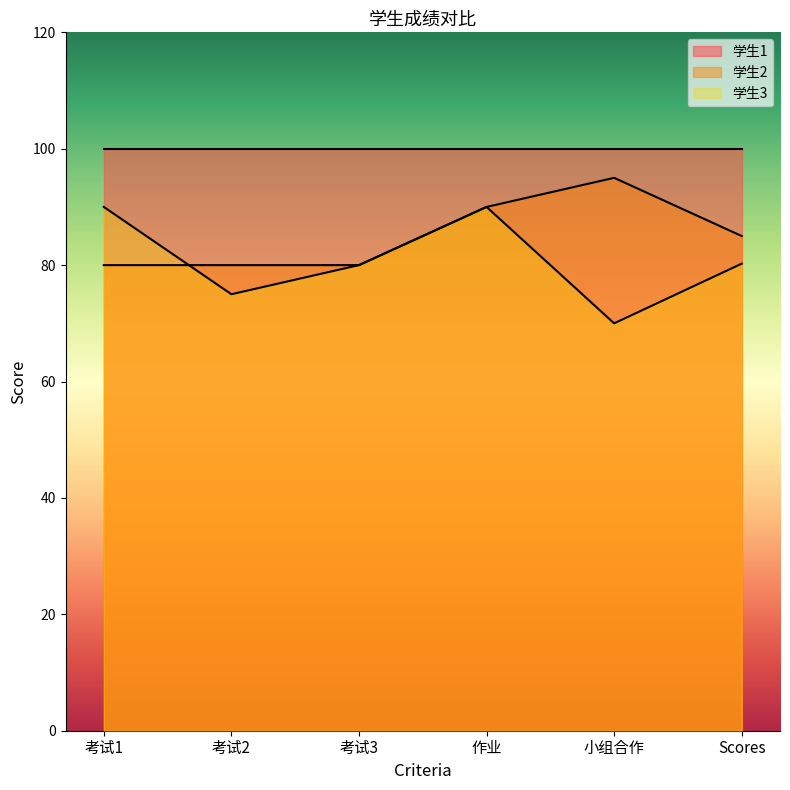

What are all the series names shown in the legend?

学生1, 学生2, 学生3